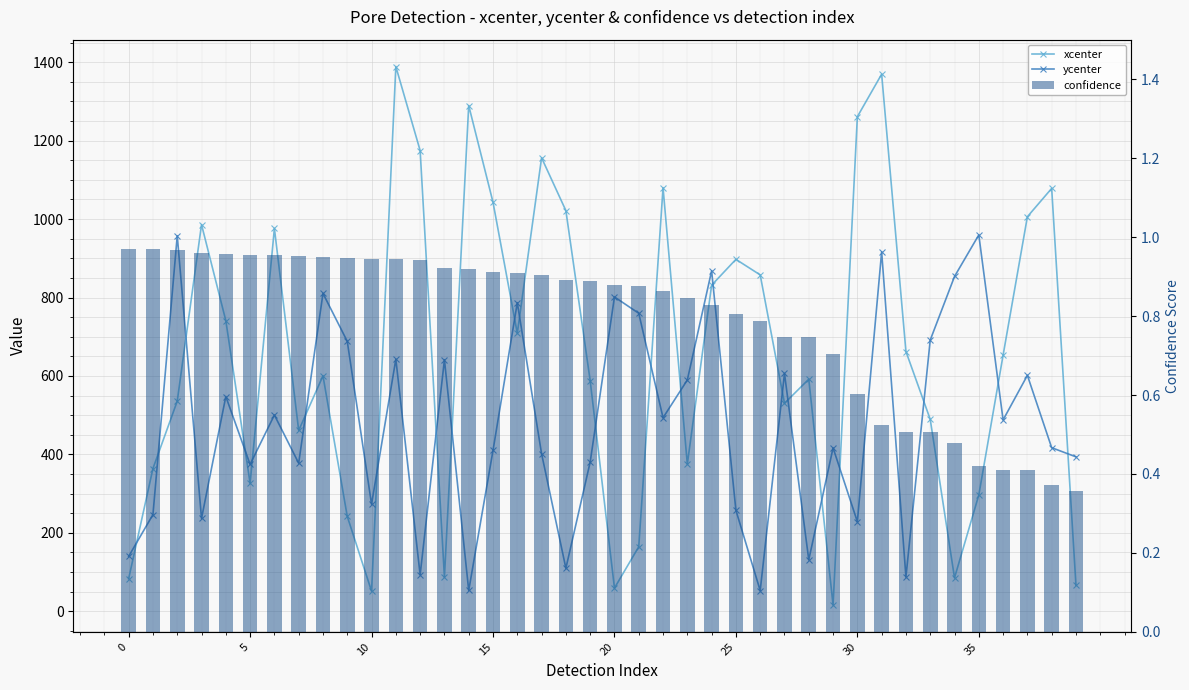

What are all the series names shown in the legend?

xcenter, ycenter, confidence